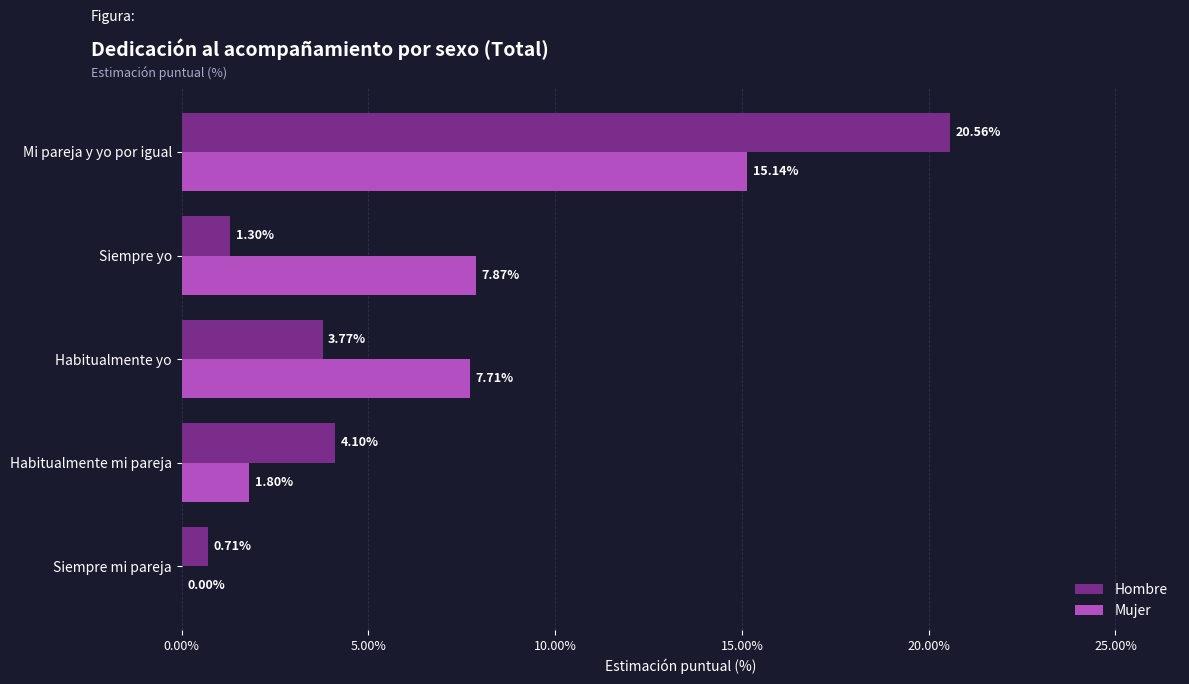

Which category has the highest value in the Hombre series?

Mi pareja y yo por igual